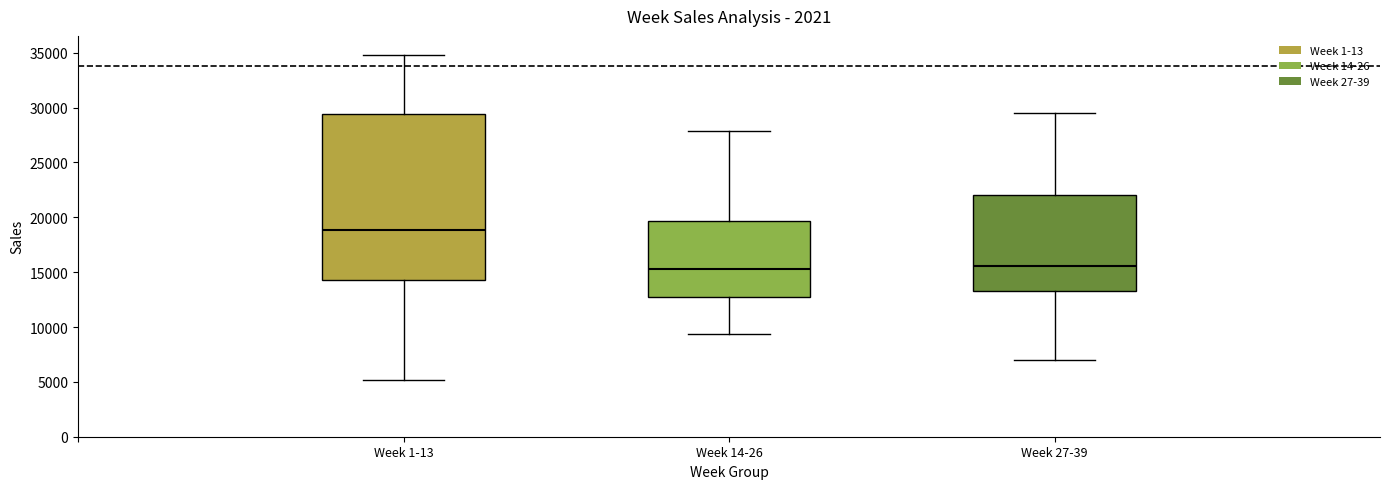

Reading left to right, read every box against the y-axis: the position of its median line, the range the box covers, and the ends of its whiskers. The values are not printed on the chart, so give them approximately, as read against the axis.

Week 1-13: median 19000, box 14500 to 29500, whiskers 5000 to 35000
Week 14-26: median 15500, box 13000 to 19500, whiskers 9500 to 28000
Week 27-39: median 15500, box 13500 to 22000, whiskers 7000 to 29500